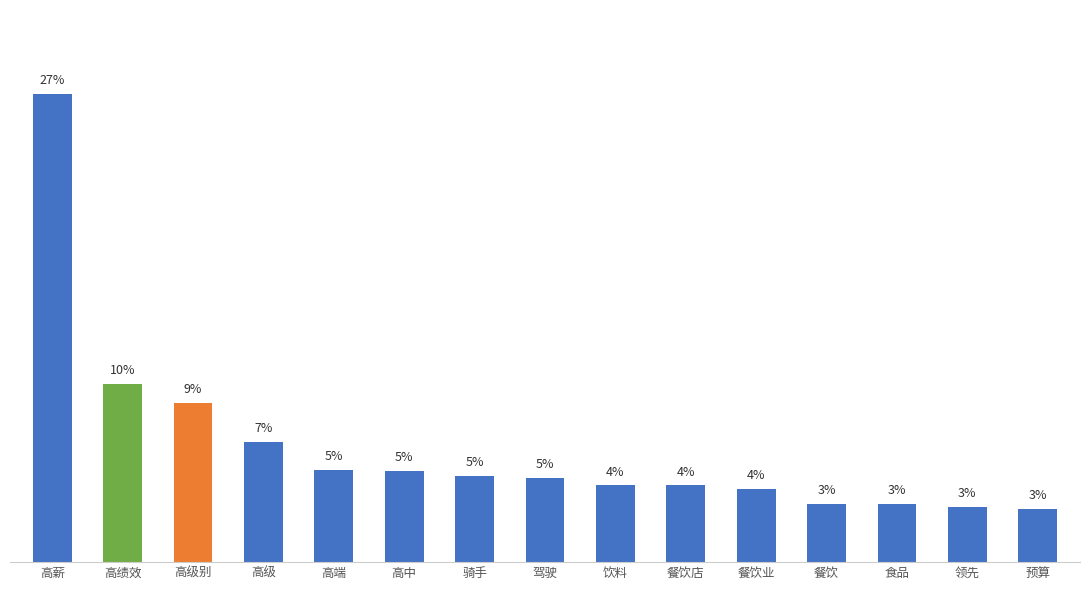

What is the smallest value displayed?

3.1